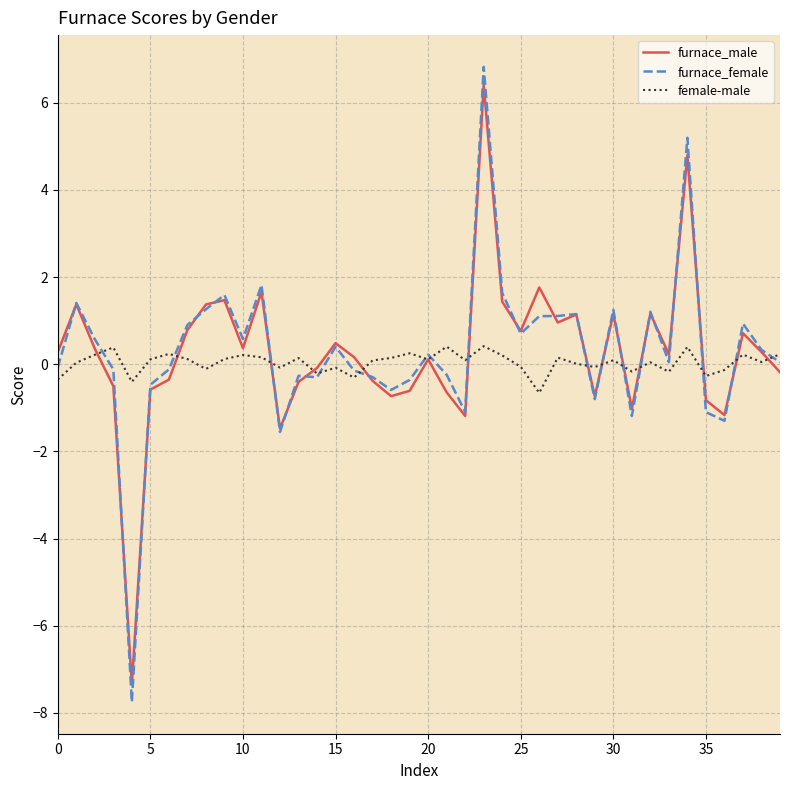

Which series has the largest range (max minus min)?

furnace_female